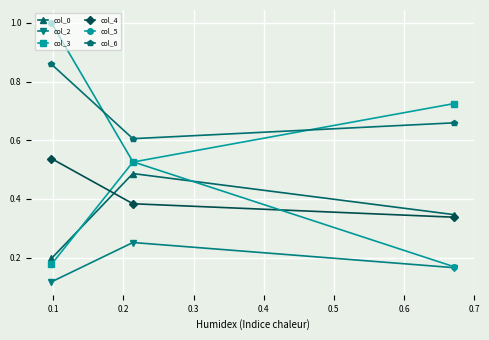

Rank the series by their maximum value, from lowest to highest.

col_2, col_0, col_4, col_3, col_6, col_5